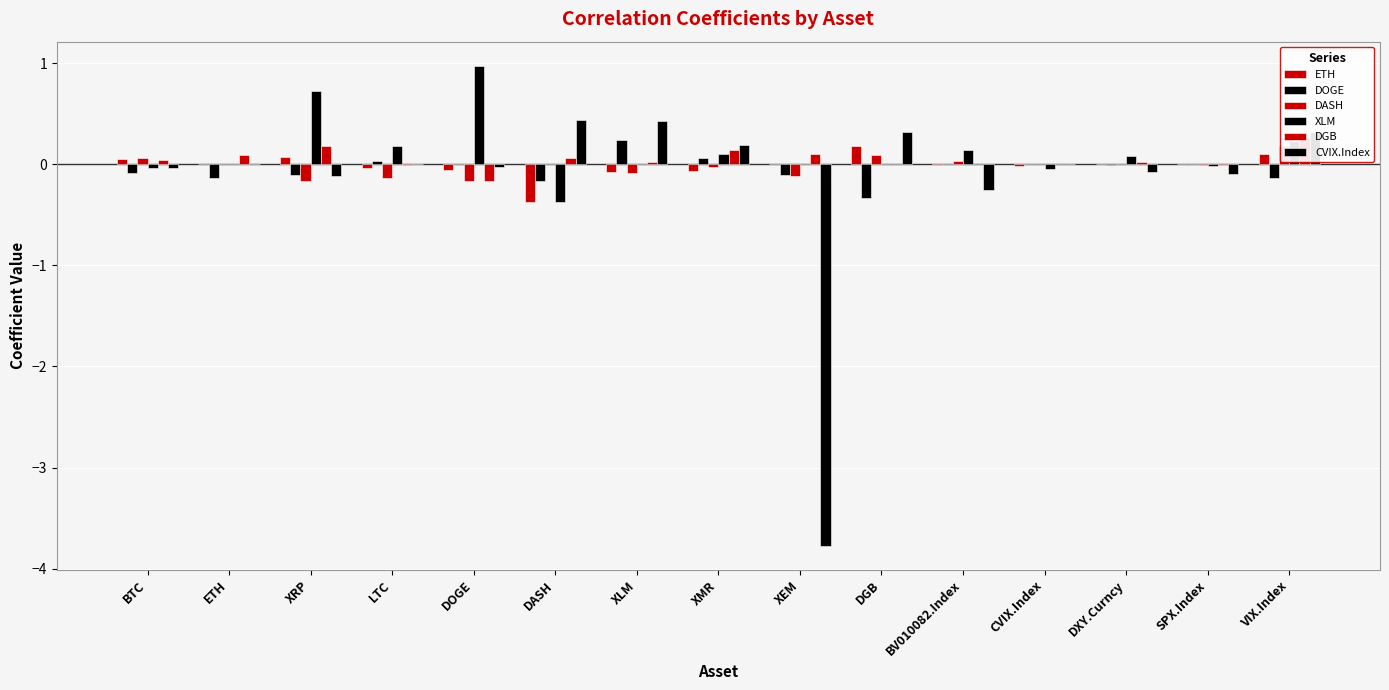

Between LTC and VIX.Index, which series saw the biggest shift?

CVIX.Index